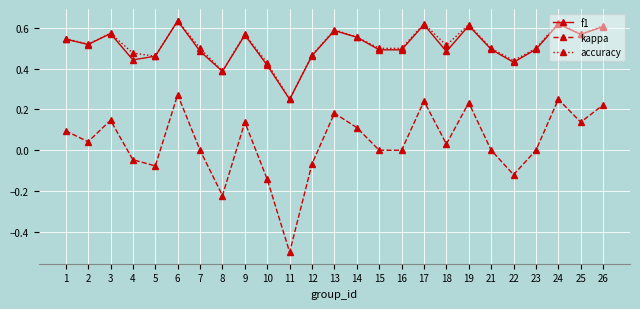

True or false: kappa and accuracy cross at least once.

False